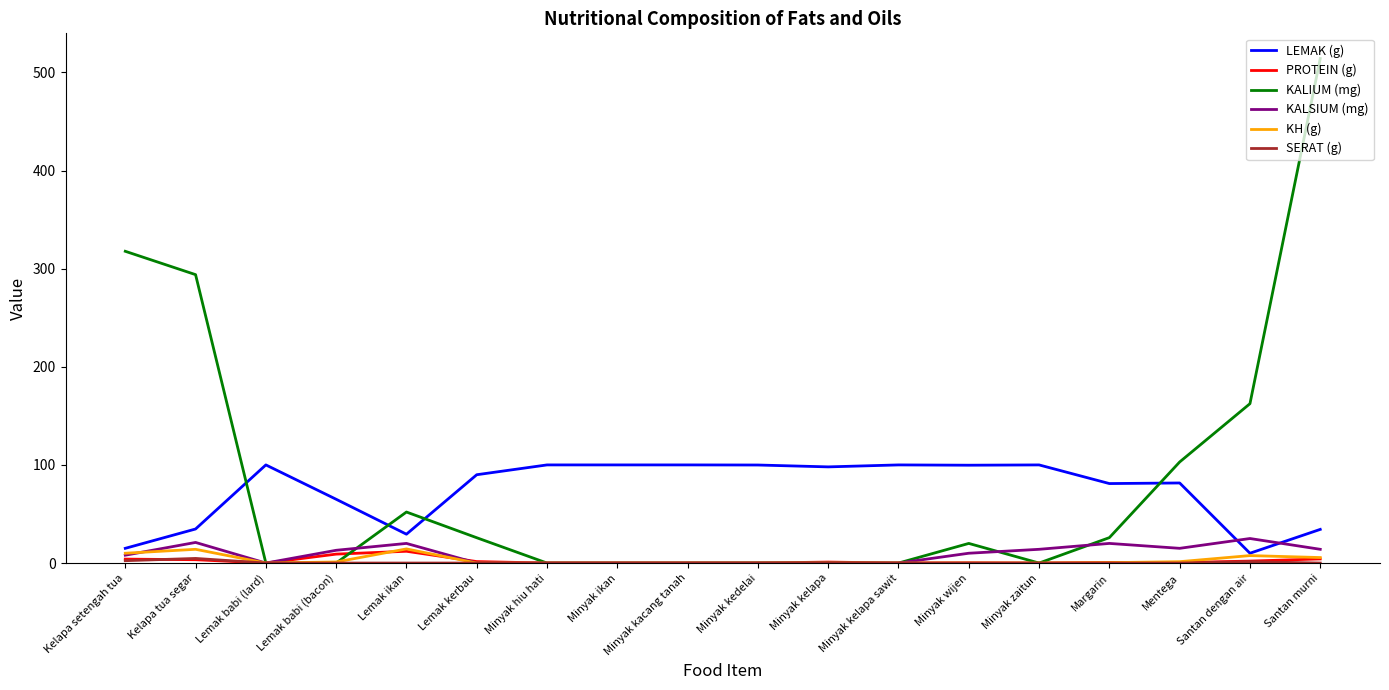

How many times do KALIUM (mg) and LEMAK (g) cross each other?

4